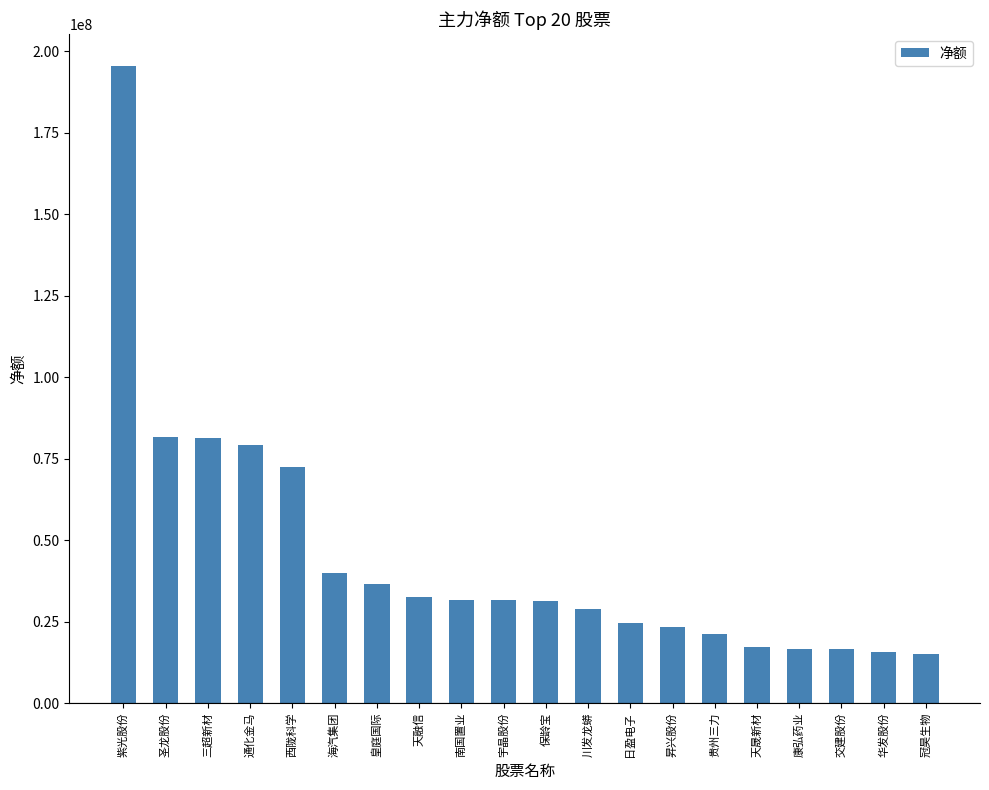

What is the maximum value shown in the chart?

195477447